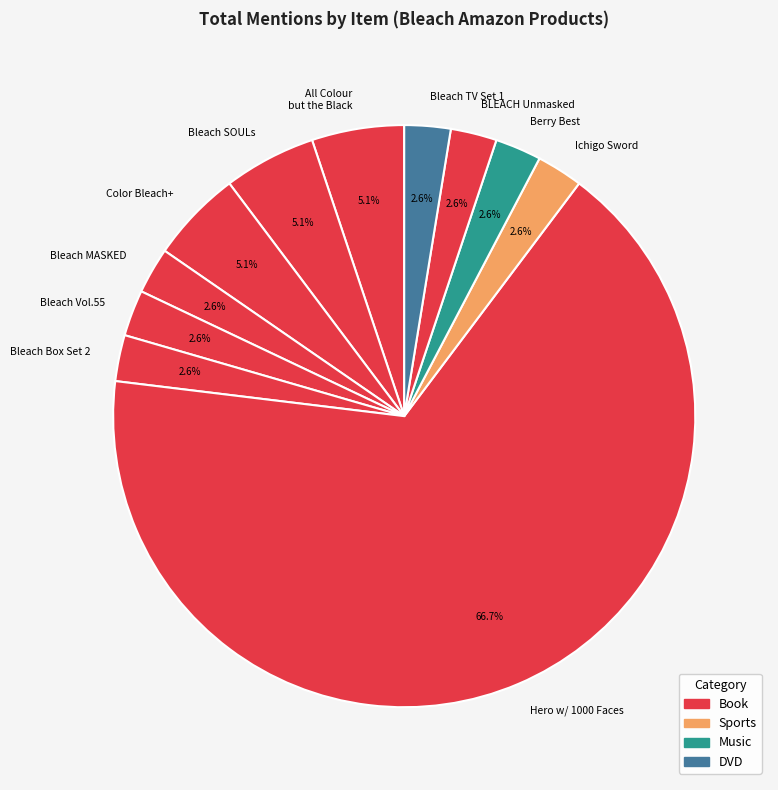

To the nearest percent, what is the average slice percentage?

9%